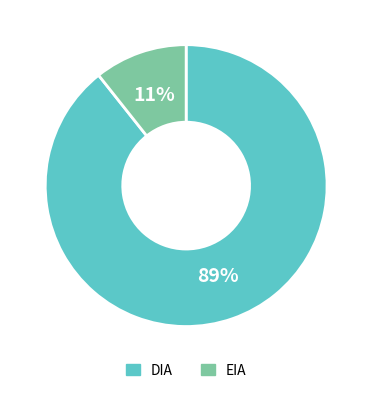

How many segments does this pie chart have?

2